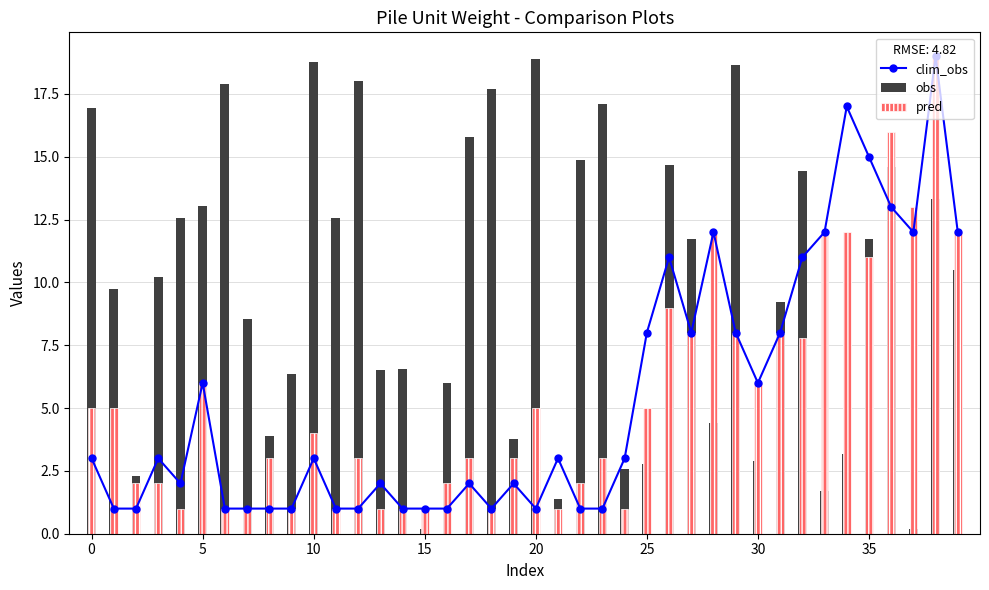

What is the sum of all clim_obs values?

216.0